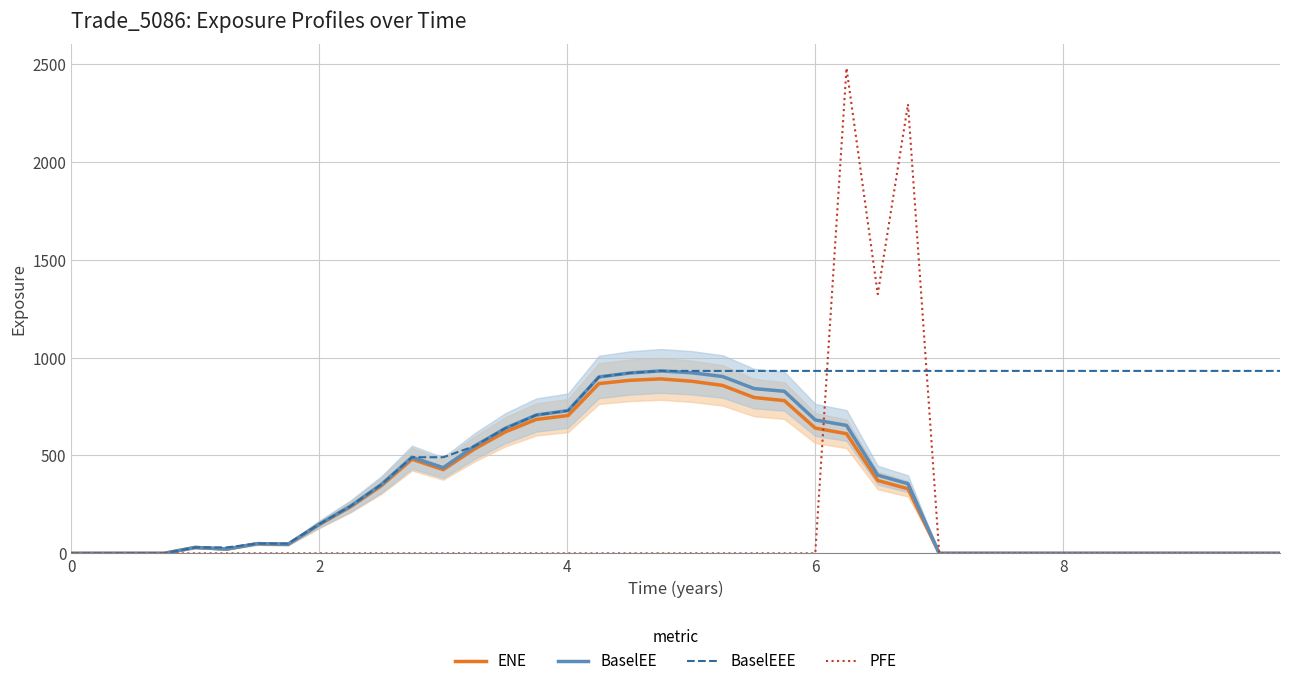

Which series has the largest total across all categories?

BaselEEE